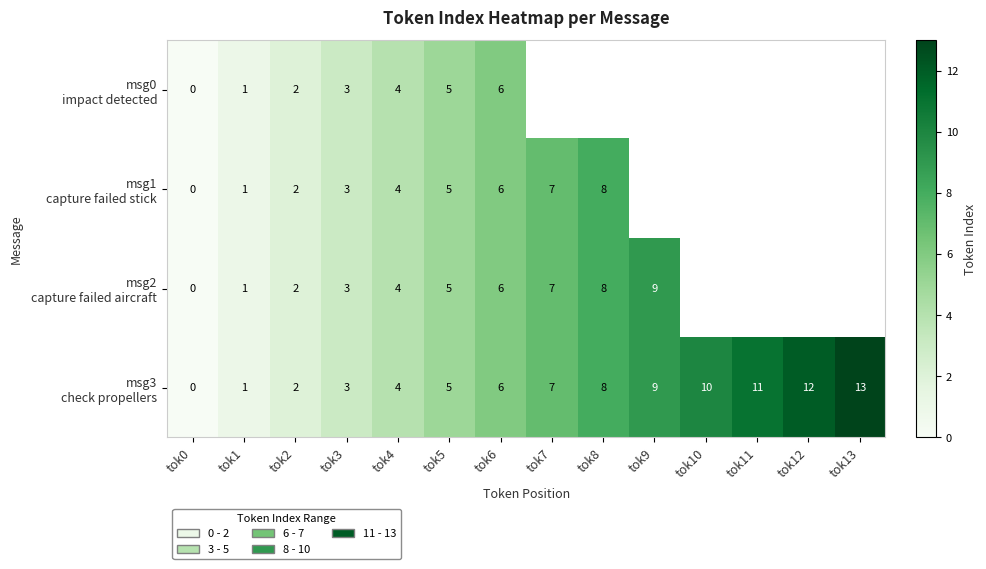

Is it true that msg3 check propellers equals 4.8 at tok3?

False